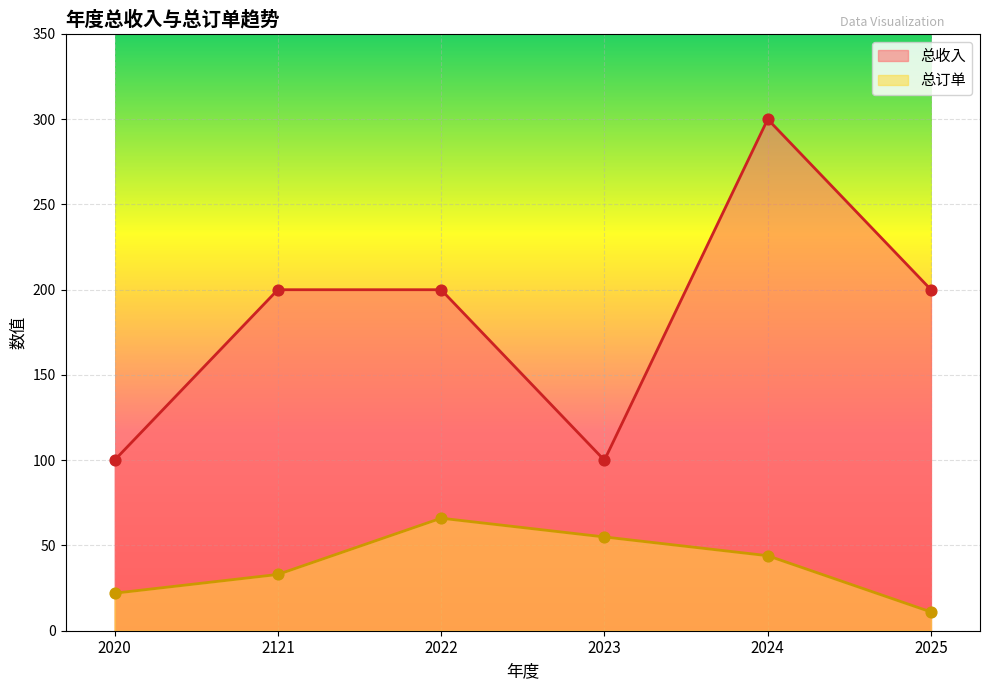

What is the total value across all series at 2024?

344